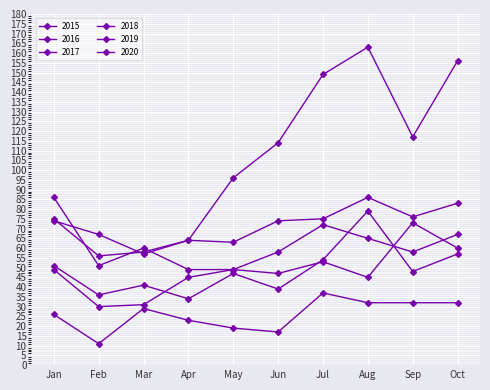

Is this an area chart (filled region under the line)?

No